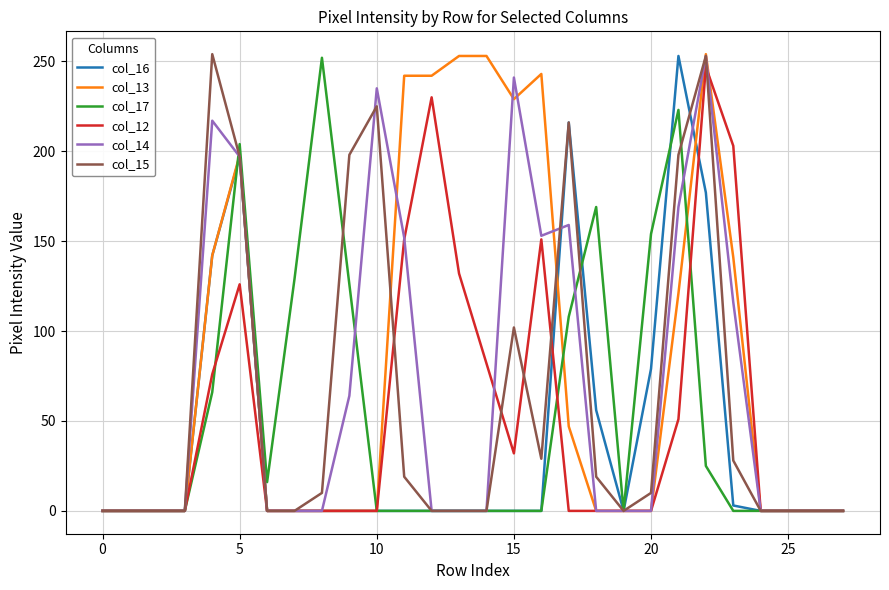

Which series has the largest total across all categories?

col_13